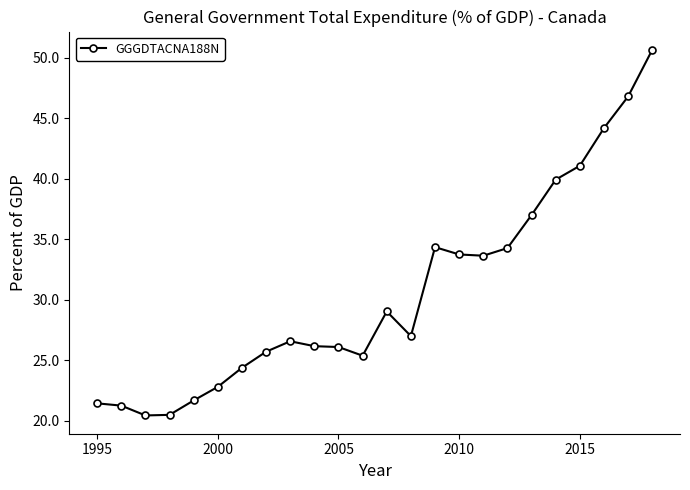

What is the minimum value shown in the chart?

20.4